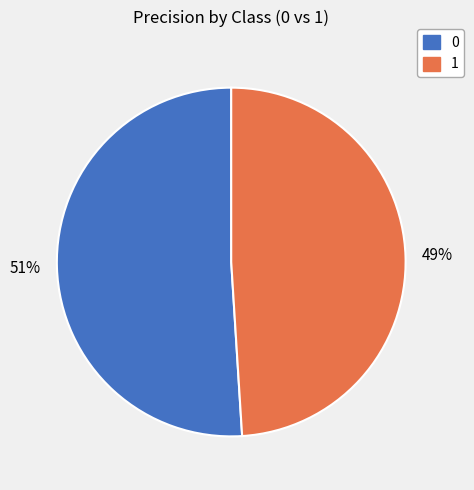

How many slices are in this pie chart?

2